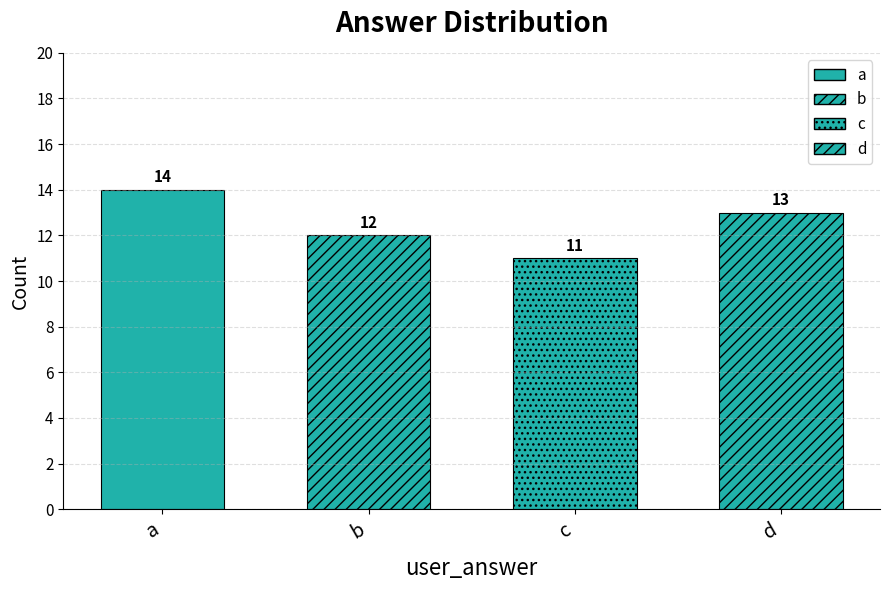

Reading left to right, transcribe all the data shown in this chart.

14	12	11	13